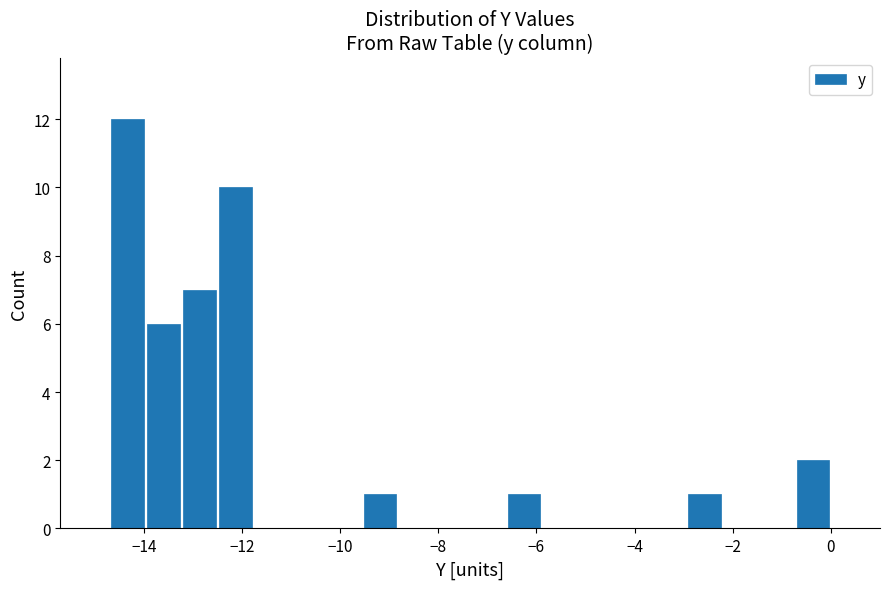

Around what value on the x-axis is the tallest bar? Give the approximate position of its centre, as read against the axis.

-14.4